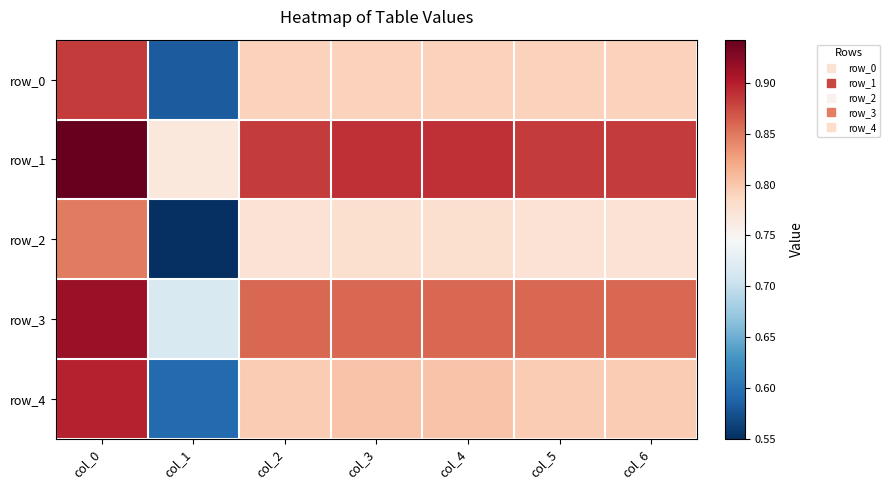

Between col_1 and col_4, which series saw the biggest shift?

row_2